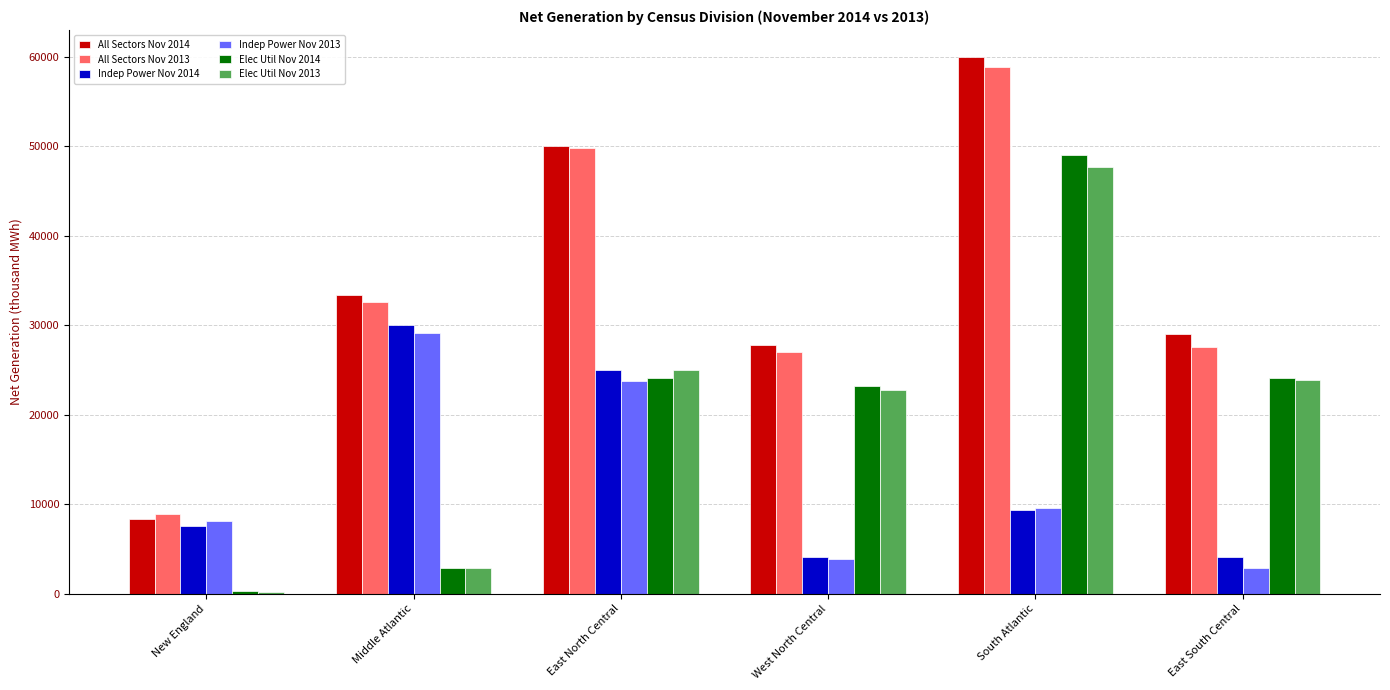

Which series has the largest range (max minus min)?

All Sectors Nov 2014